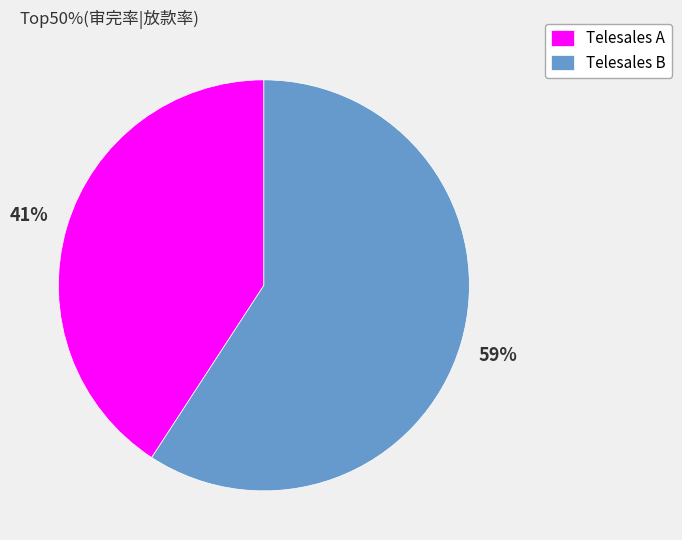

Is the sum of Telesales B and Telesales A greater than half?

Yes